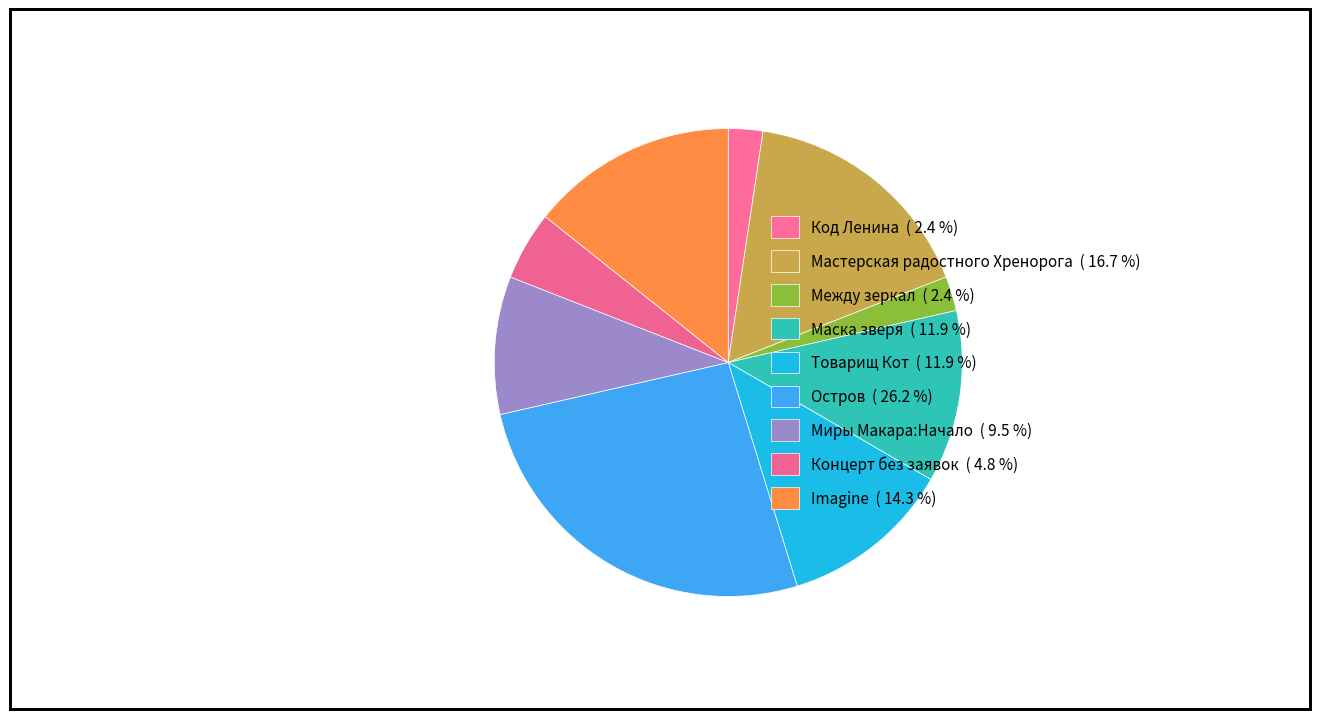

How many segments does this pie chart have?

9